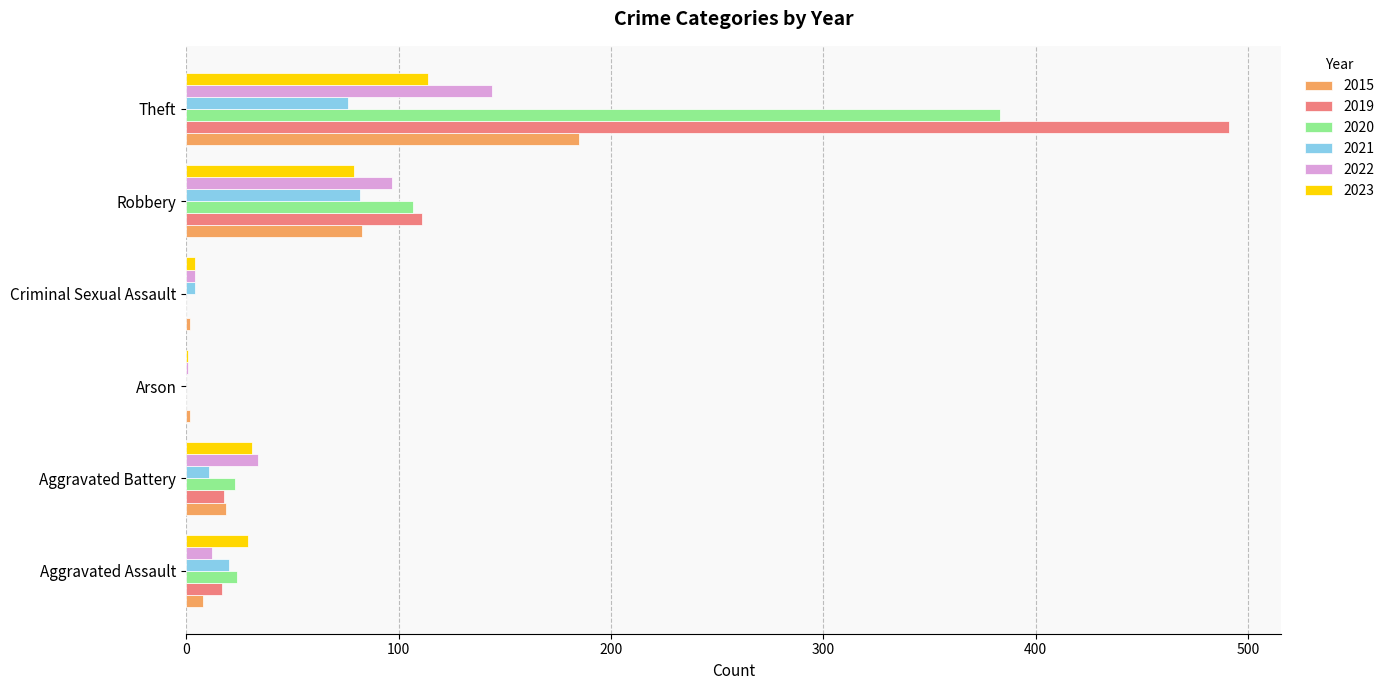

Which series changed the most between Aggravated Battery and Theft?

2019